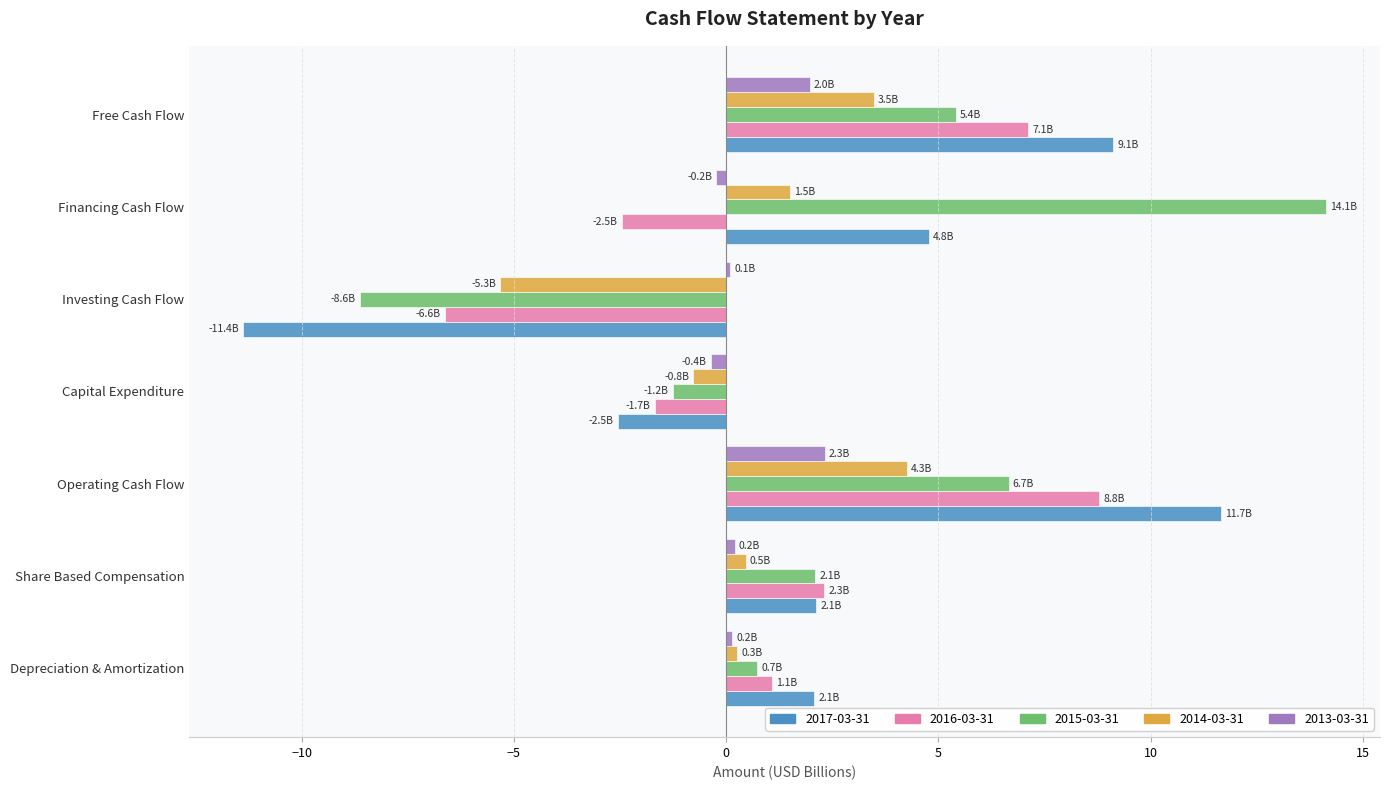

At how many categories does at least one series exceed 6?

3